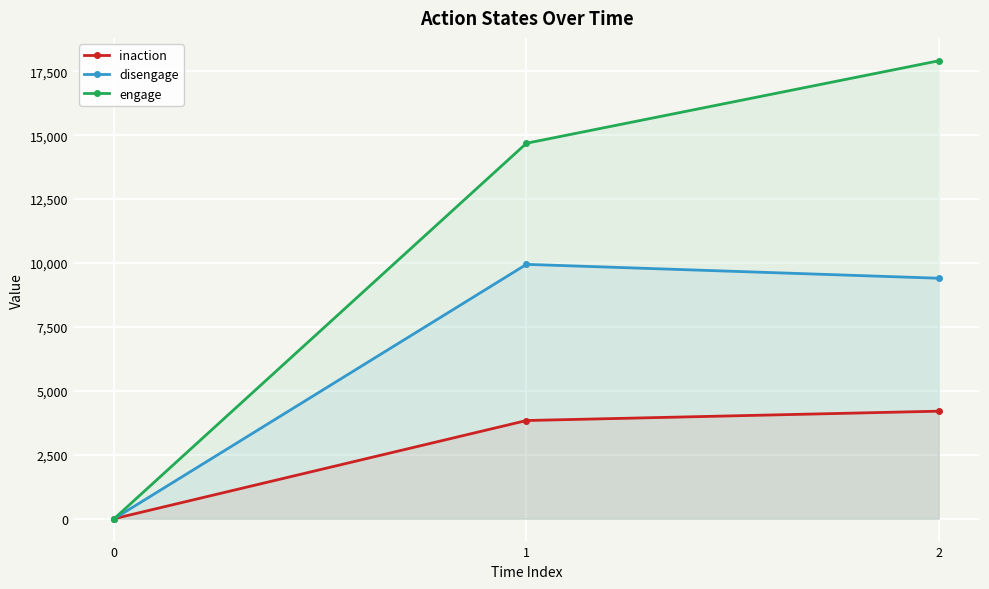

Which has a higher value, 0 or 1?

1